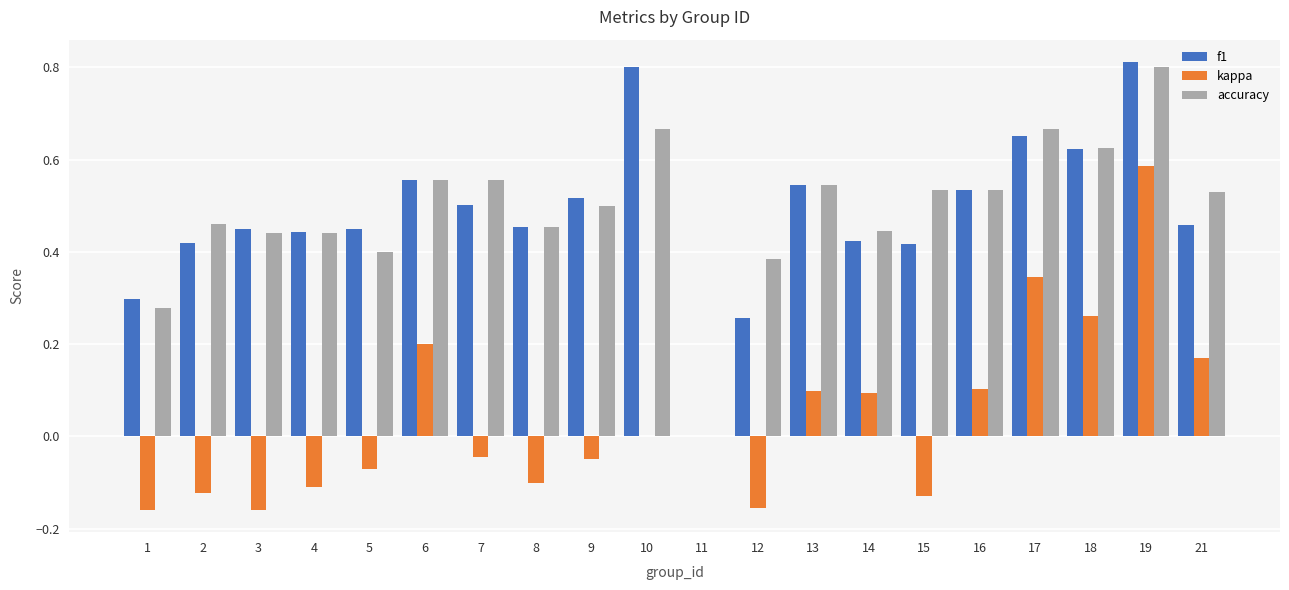

At which category is the sum across all series the highest?

19